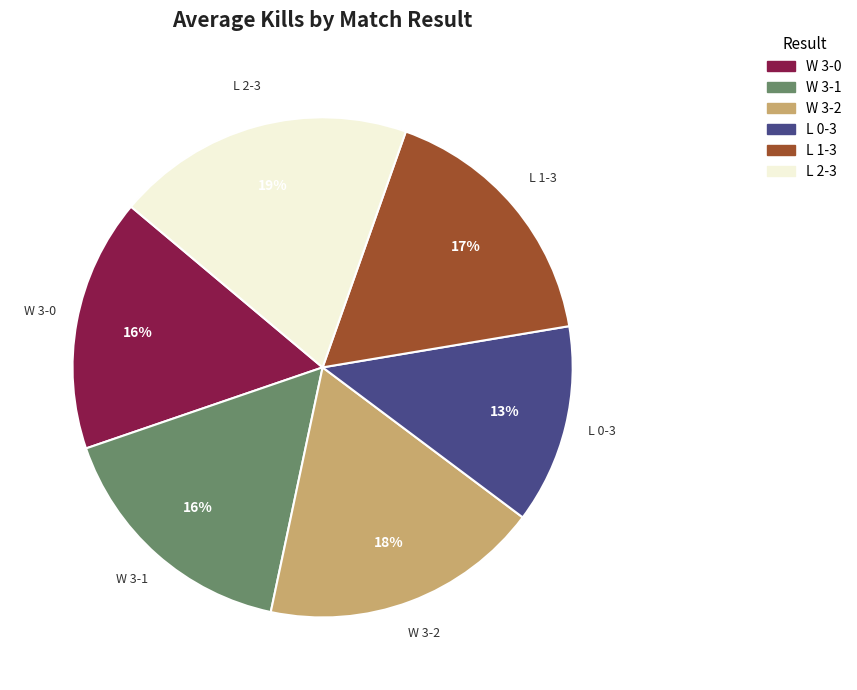

Is it true that W 3-0 is 29% of the pie?

False